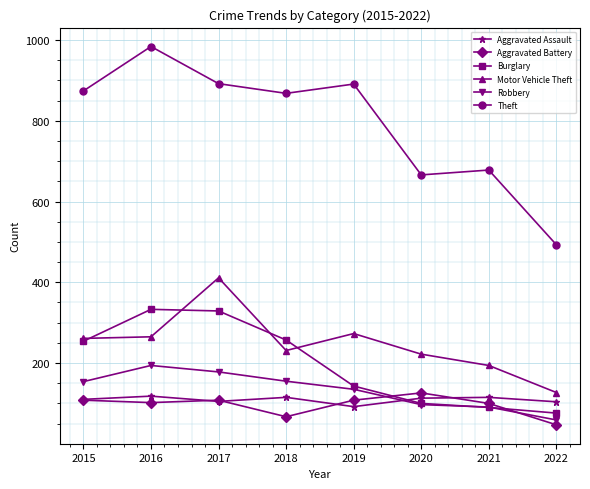

At 2022, list the series in order from largest to smallest.

Theft, Motor Vehicle Theft, Aggravated Assault, Burglary, Robbery, Aggravated Battery